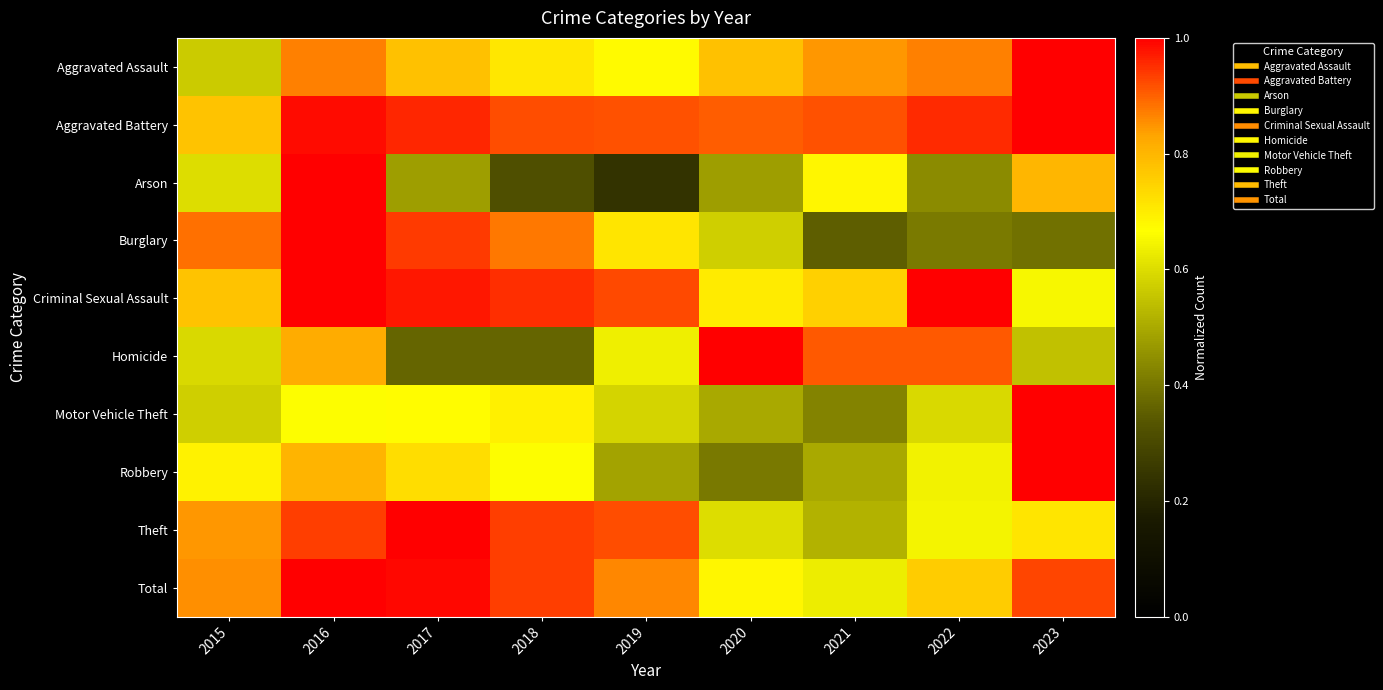

At how many categories does at least one series exceed 0?

9